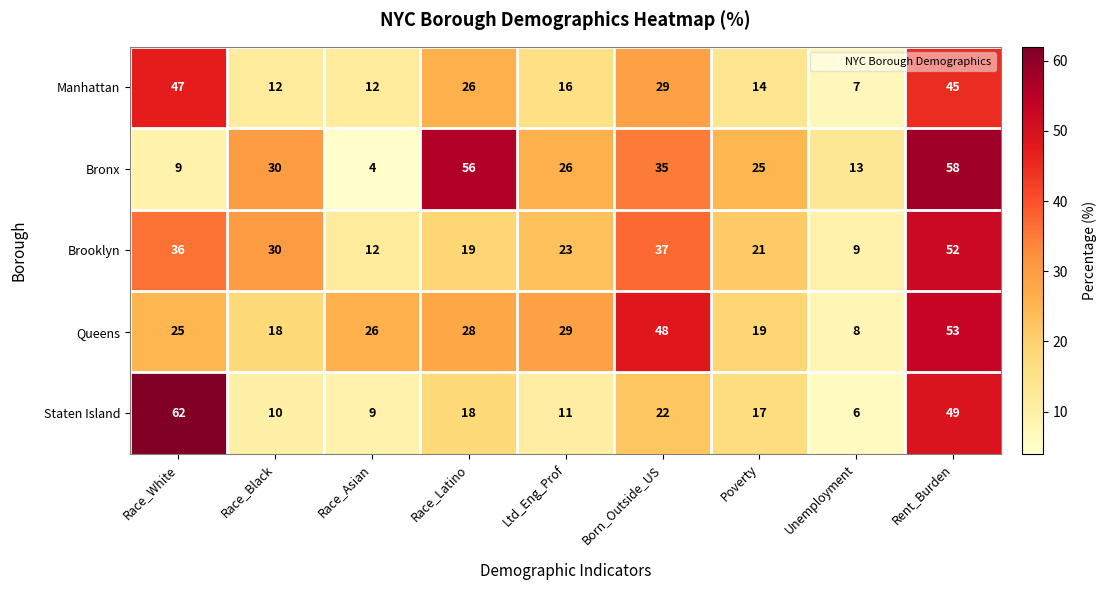

What is the sum of all Queens values?

254